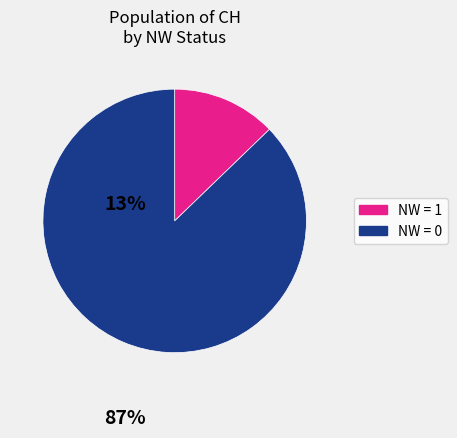

How many segments does this pie chart have?

2